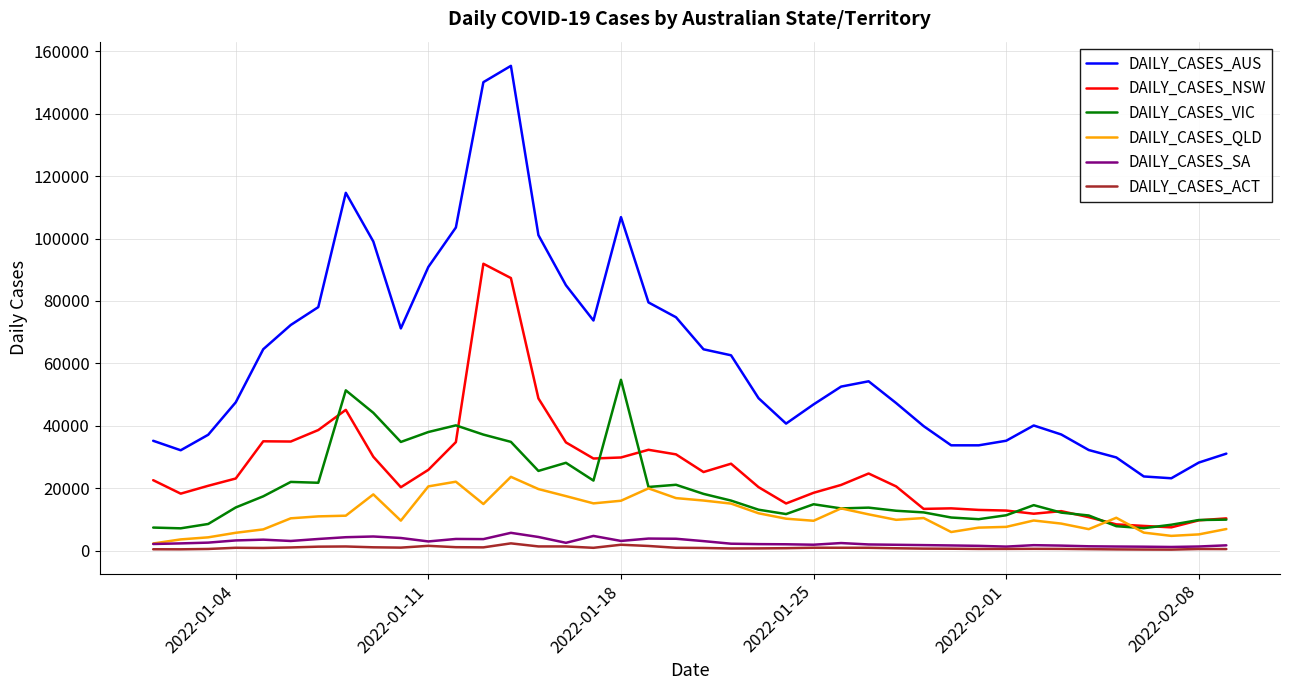

Which series has the widest spread of values?

DAILY_CASES_AUS